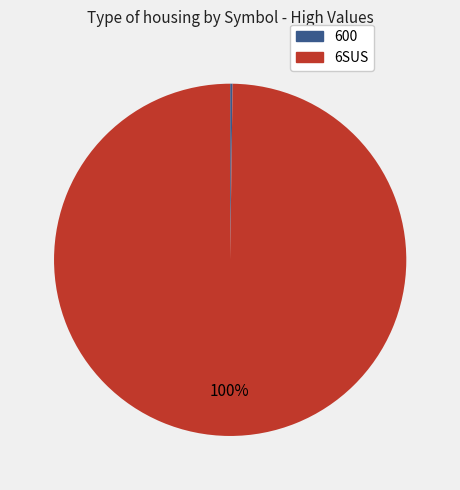

Which category has the biggest portion of the pie?

6SUS